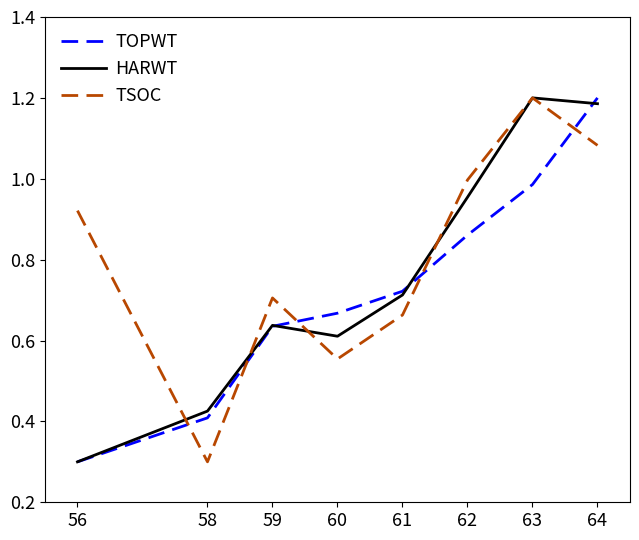

Which series ends up on top after the final intersection of TSOC and TOPWT?

TOPWT